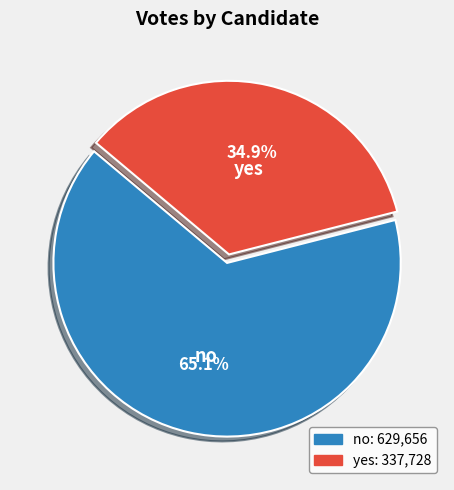

What is the majority slice?

no